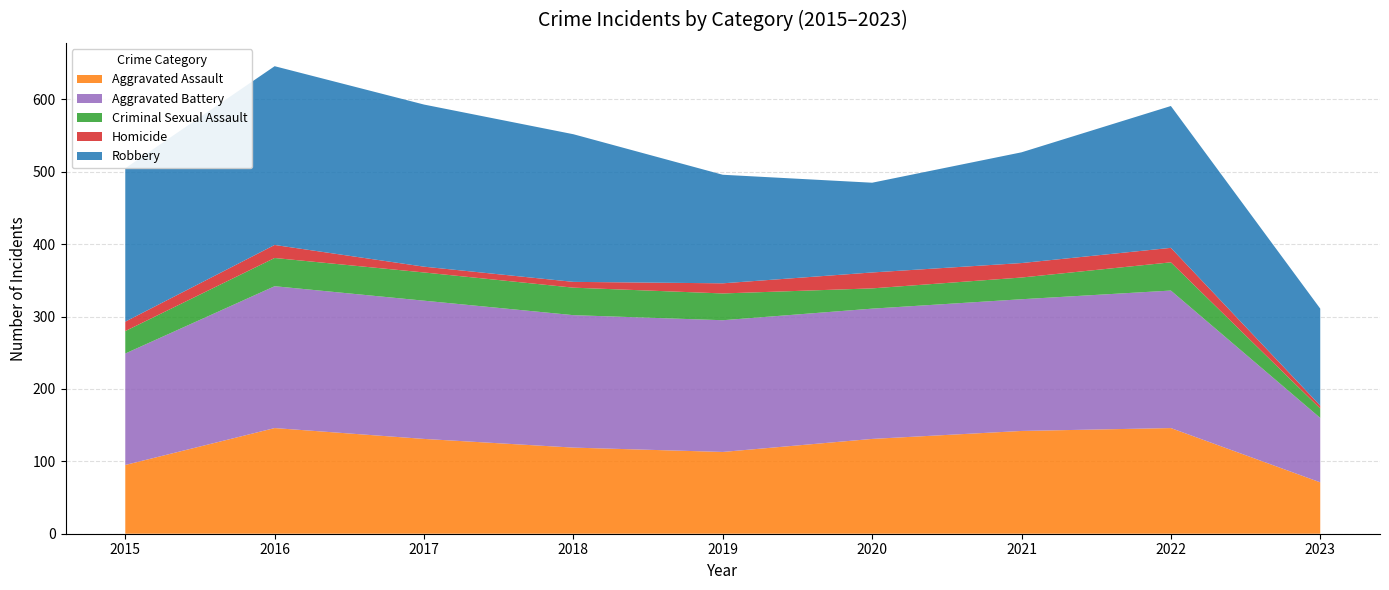

Reading right to left, what are all the values shown in this chart?

Aggravated Assault: 2023=71	2022=146	2021=142	2020=131	2019=113	2018=119	2017=131	2016=146	2015=95
Aggravated Battery: 2023=89	2022=190	2021=182	2020=180	2019=182	2018=183	2017=191	2016=196	2015=154
Criminal Sexual Assault: 2023=13	2022=39	2021=30	2020=28	2019=37	2018=38	2017=39	2016=39	2015=31
Homicide: 2023=4	2022=20	2021=20	2020=22	2019=14	2018=8	2017=8	2016=18	2015=13
Robbery: 2023=134	2022=196	2021=153	2020=124	2019=150	2018=204	2017=224	2016=247	2015=212